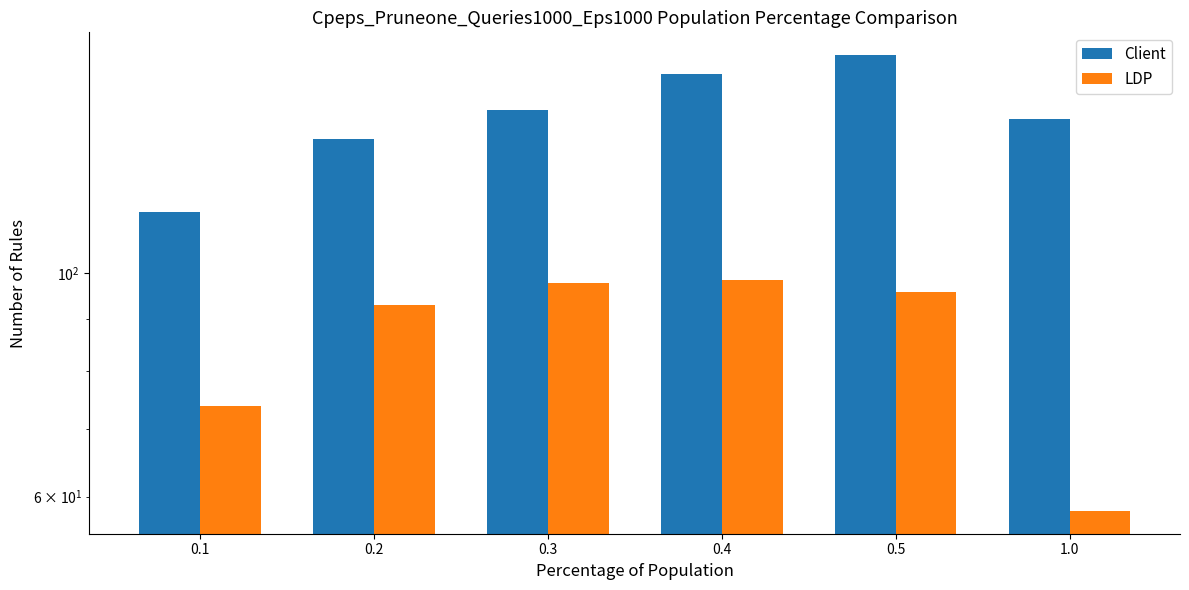

At how many categories does at least one series exceed 121?

5